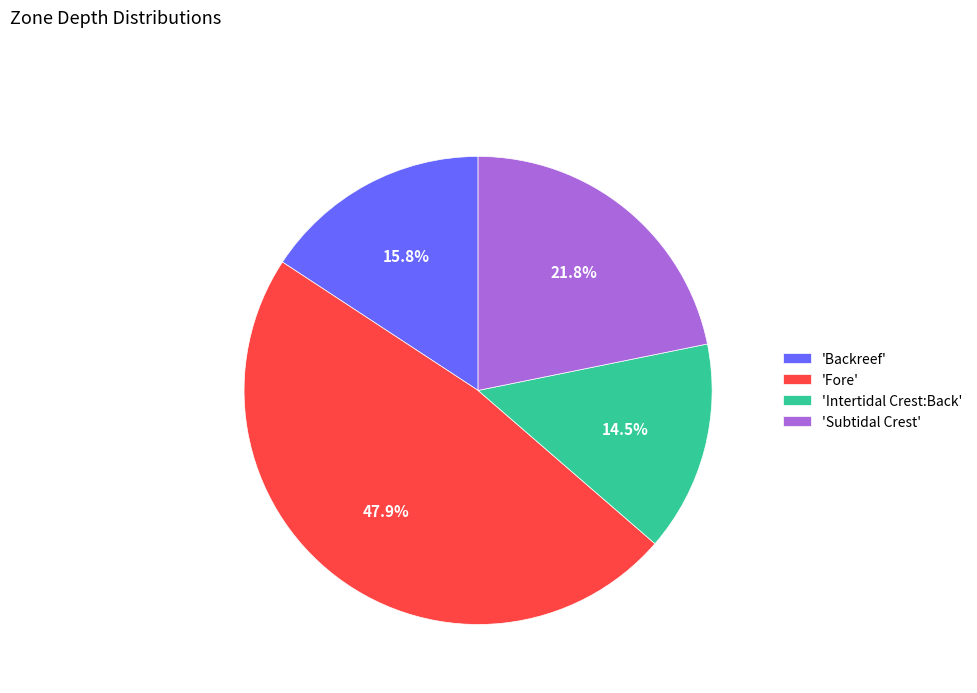

How many slices are in this pie chart?

4